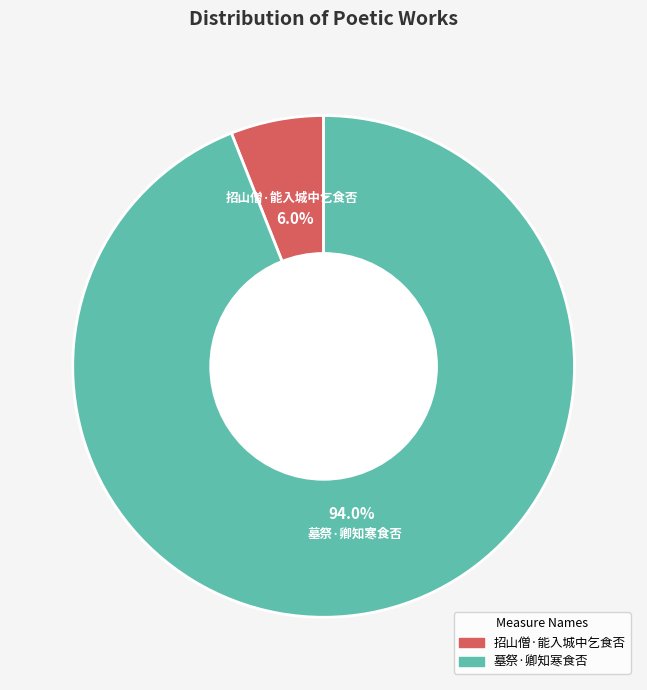

Is it true that 招山僧·能入城中乞食否 is 6% of the pie?

True